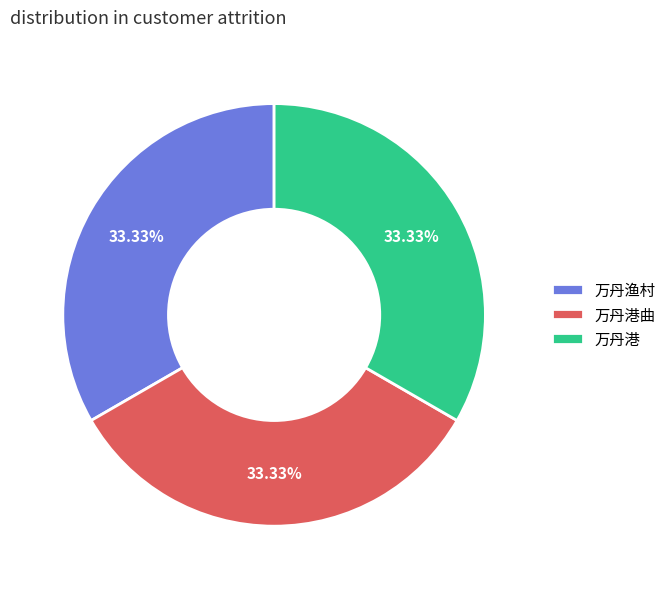

What is the ratio of the value at 万丹渔村 to the value at 万丹港?

1.0